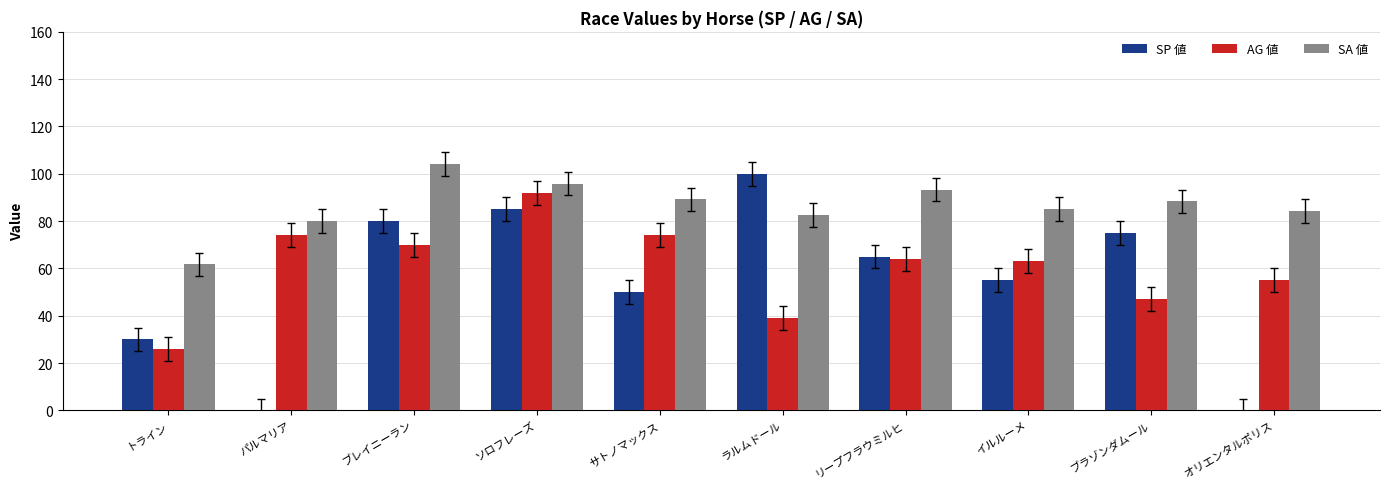

Does the chart contain stacked bars?

No